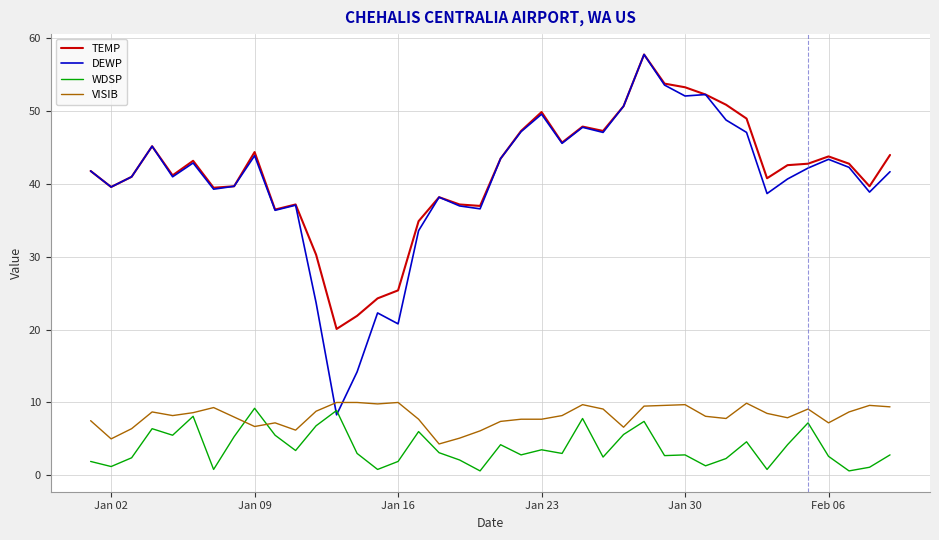

True or false: VISIB and TEMP intersect in this chart.

False